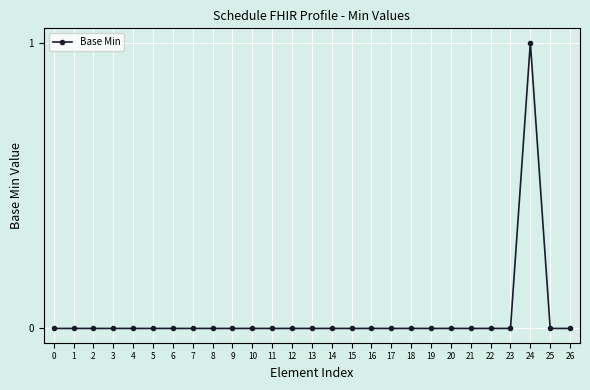

How many data points does each series have?

27